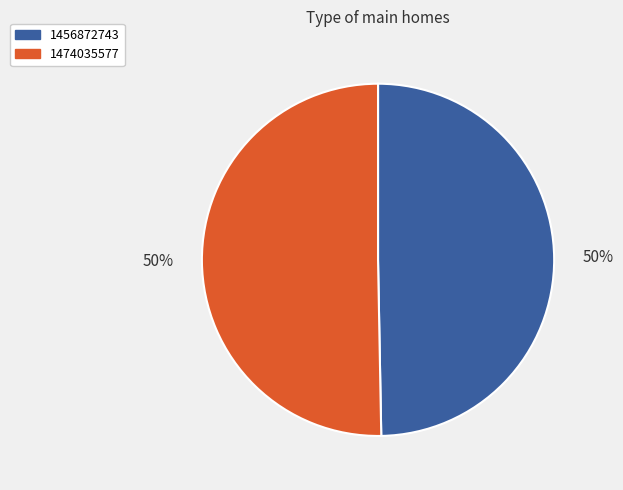

What percentage is the 1474035577 slice, to the nearest percent?

50%